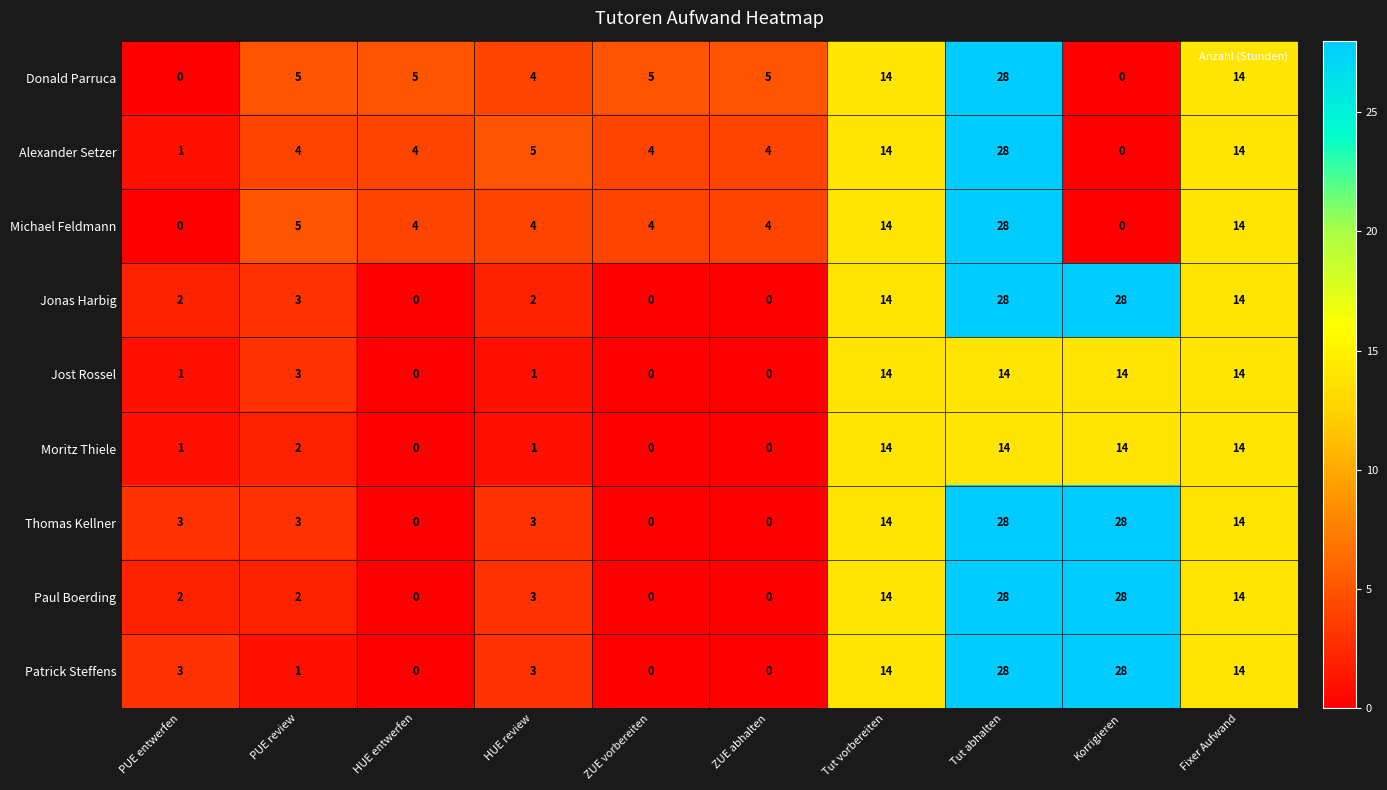

How many data points in Jonas Harbig are above 3?

4